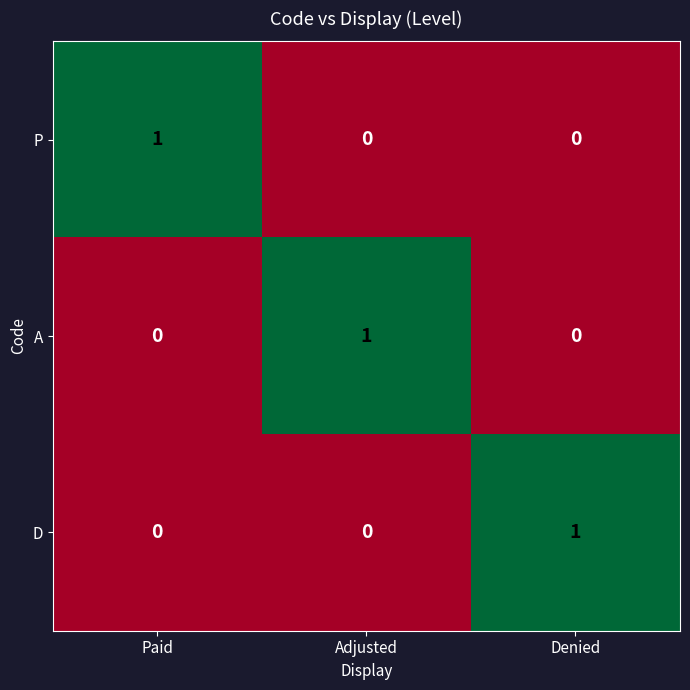

How many values in the P series exceed 0?

1